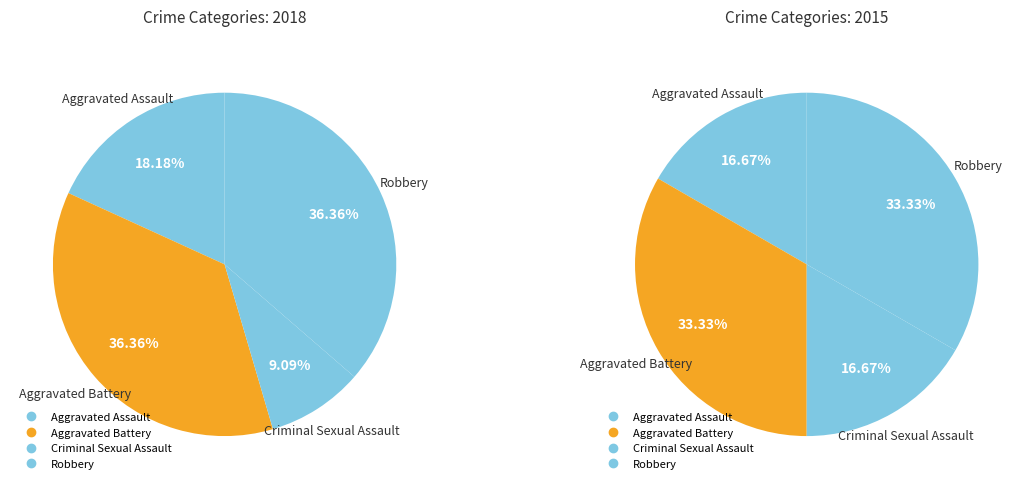

To the nearest percent, what is the combined percentage of Criminal Sexual Assault and Aggravated Battery?

45%